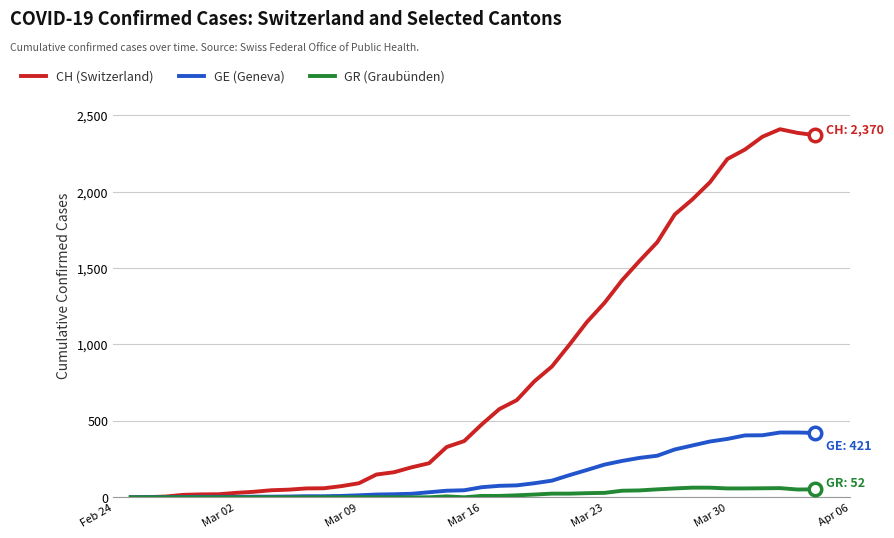

Which series has the widest spread of values?

CH (Switzerland)